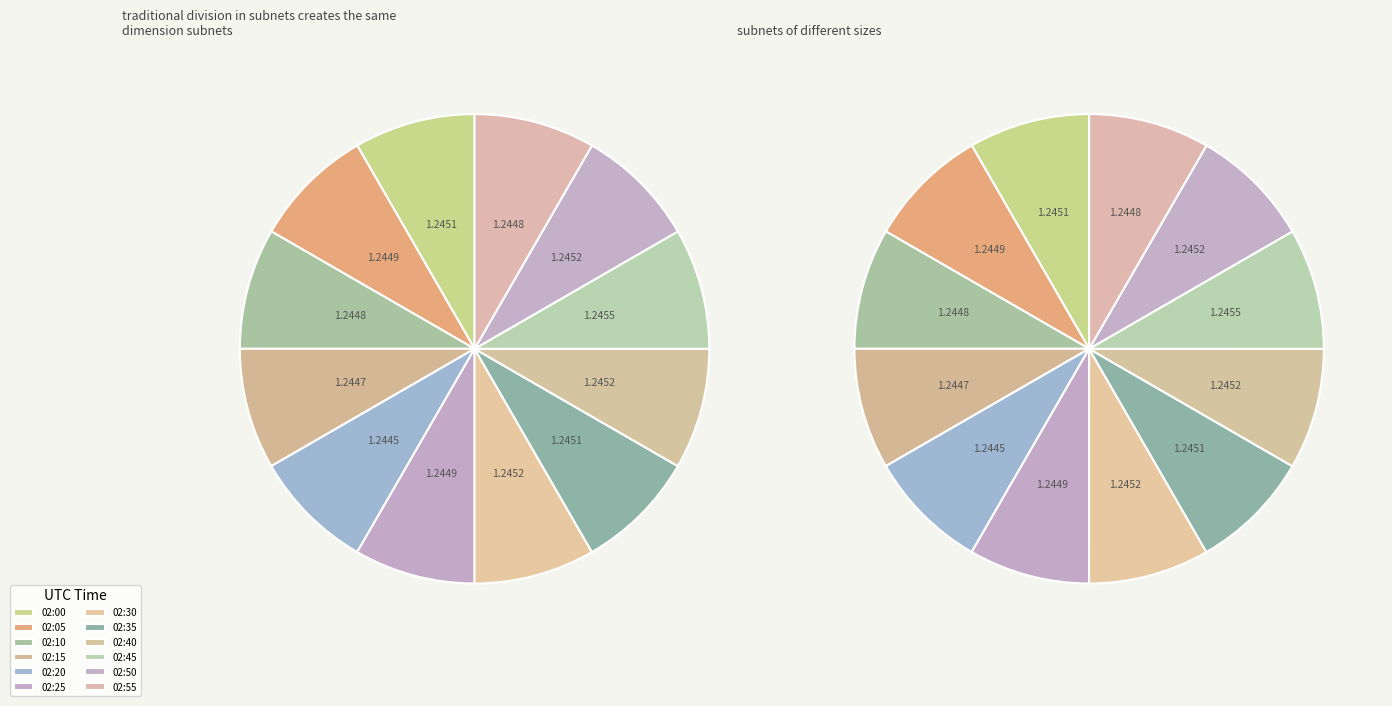

Do 02:00 and 02:50 together represent more than half of the pie?

No